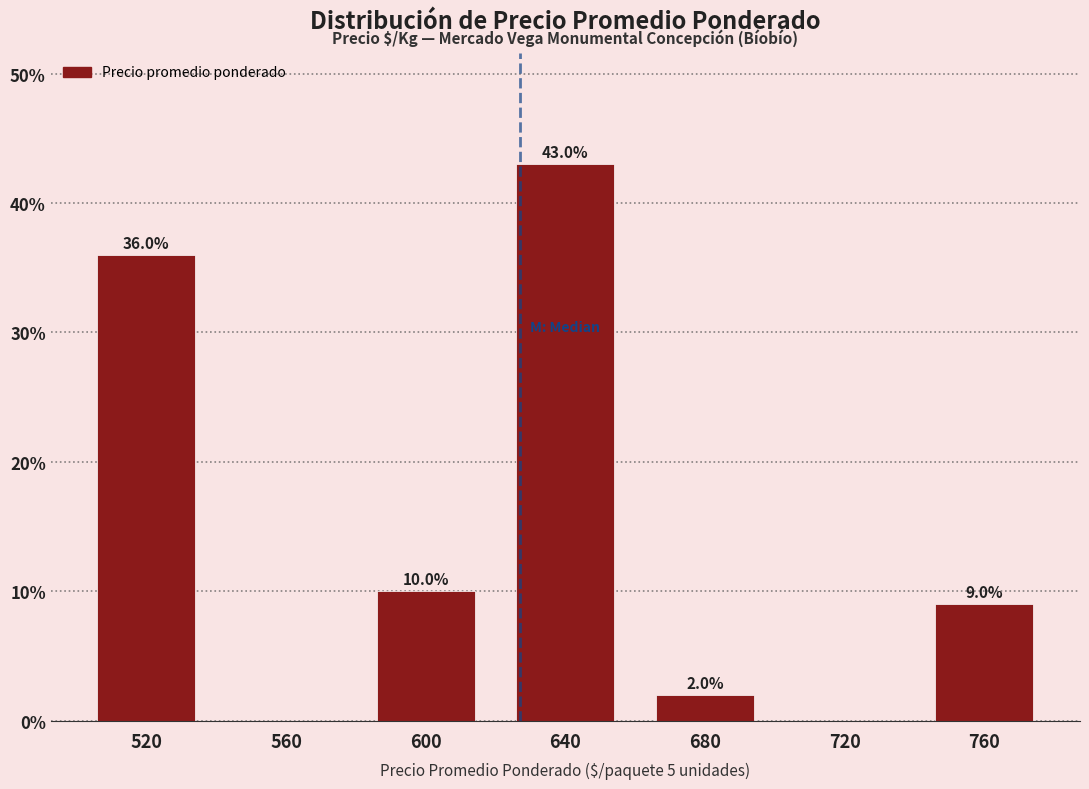

Over which range of the x-axis is the bar tallest?

620 to 660